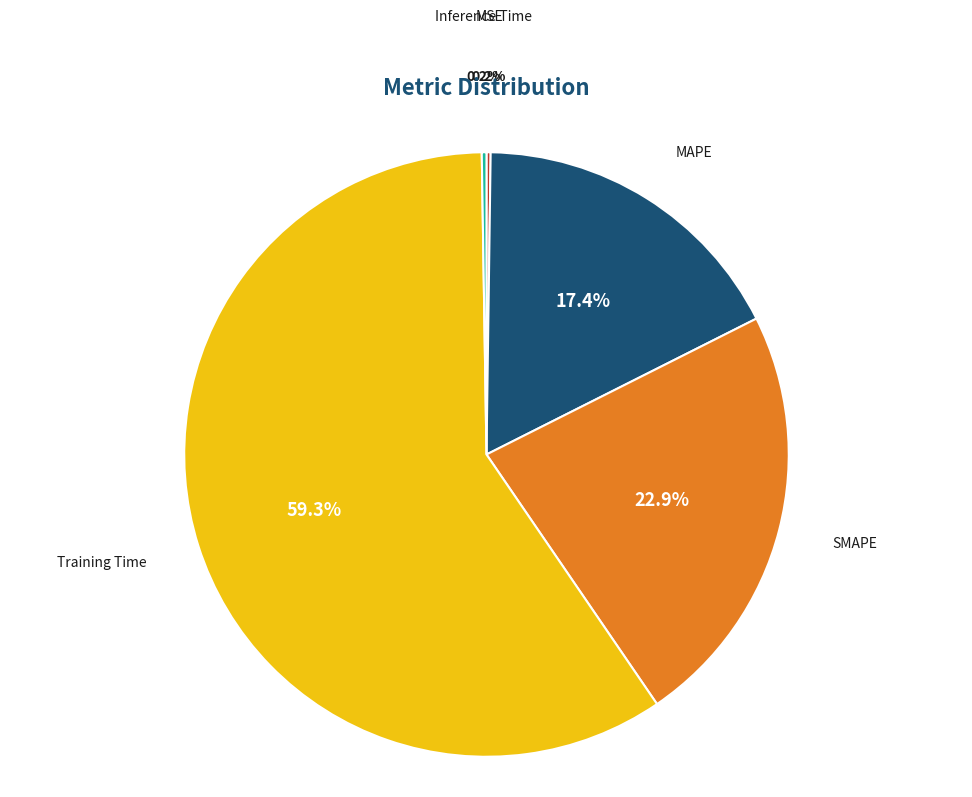

To the nearest percent, what is the difference between the largest and smallest slice percentages?

59%